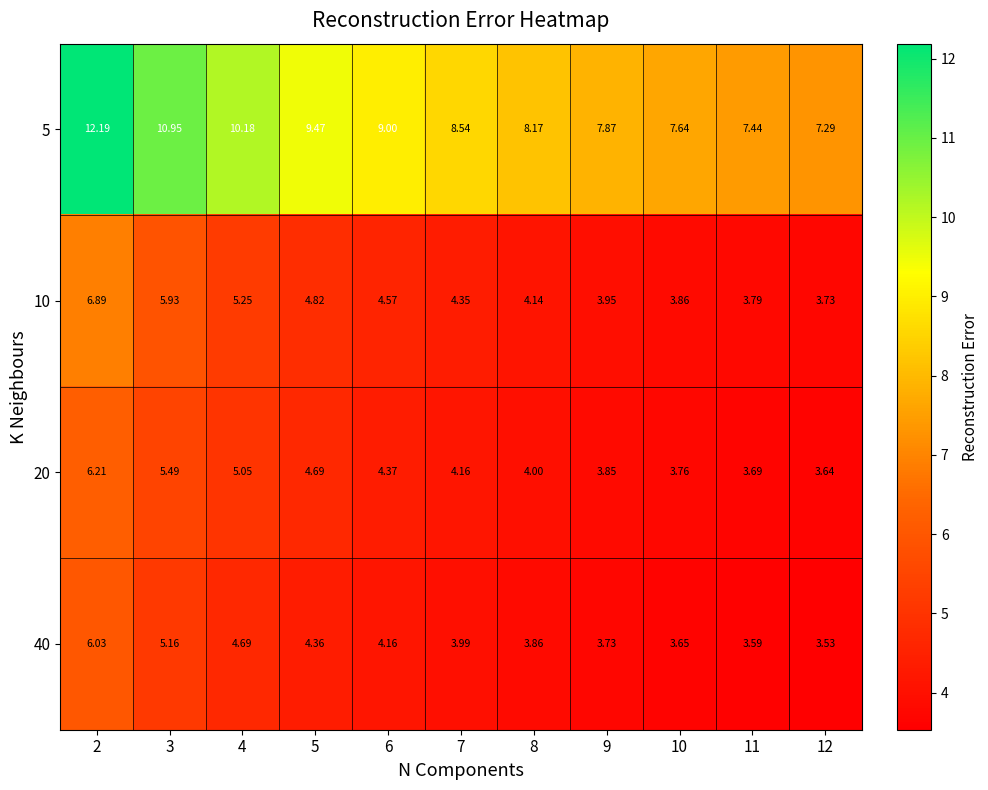

Is the value of 5 at 7 greater than the value of 40 at 2?

Yes